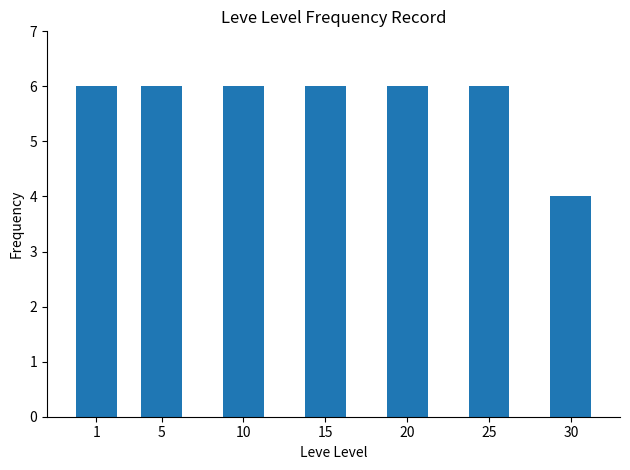

Does the chart contain stacked bars?

No